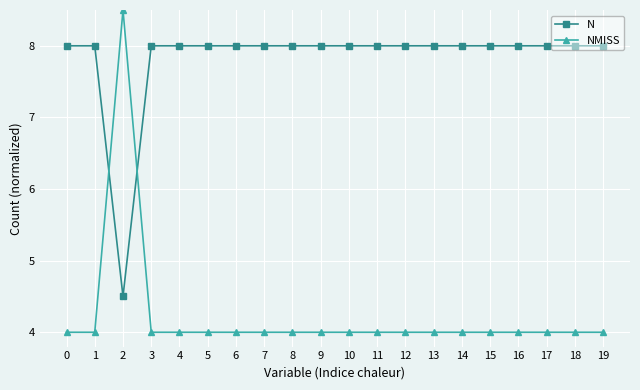

What is the difference between the maximum and minimum values in the NMISS series?

4.5